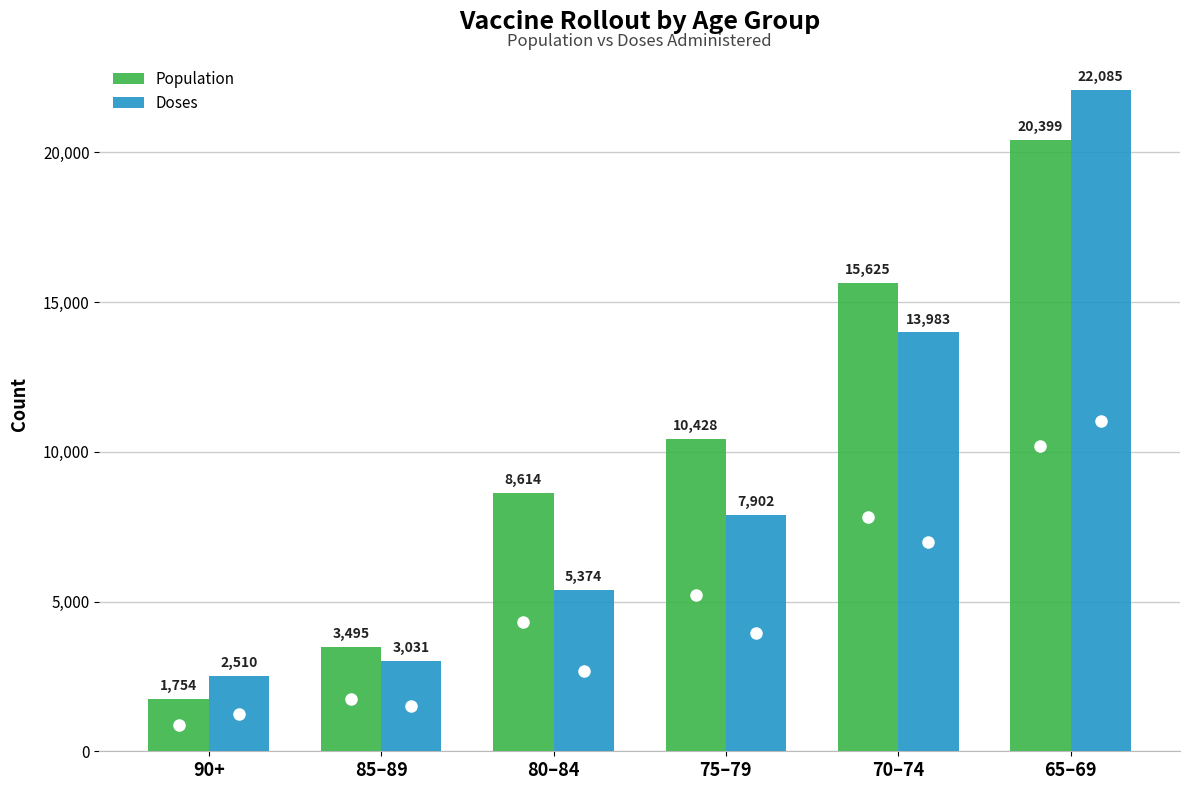

What are all the series names shown in the legend?

Population, Doses